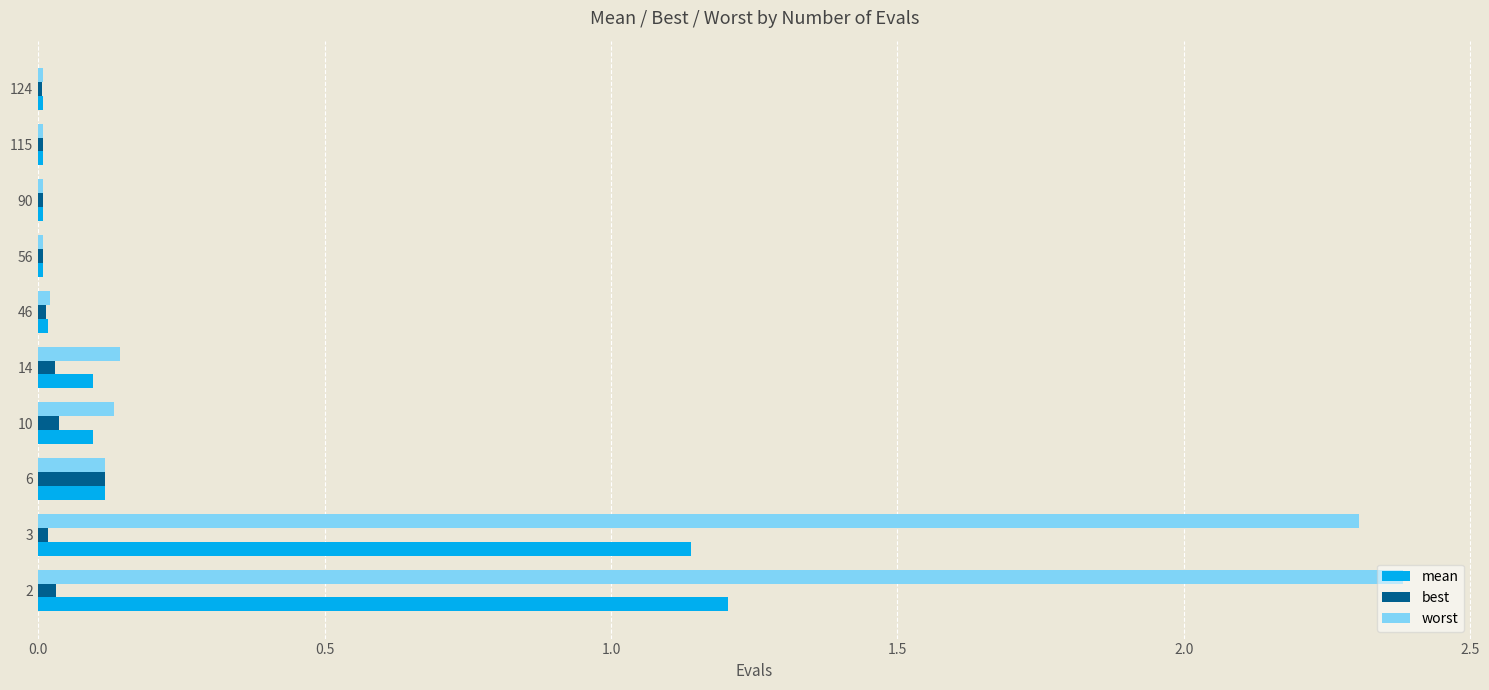

What are all the series names shown in the legend?

mean, best, worst